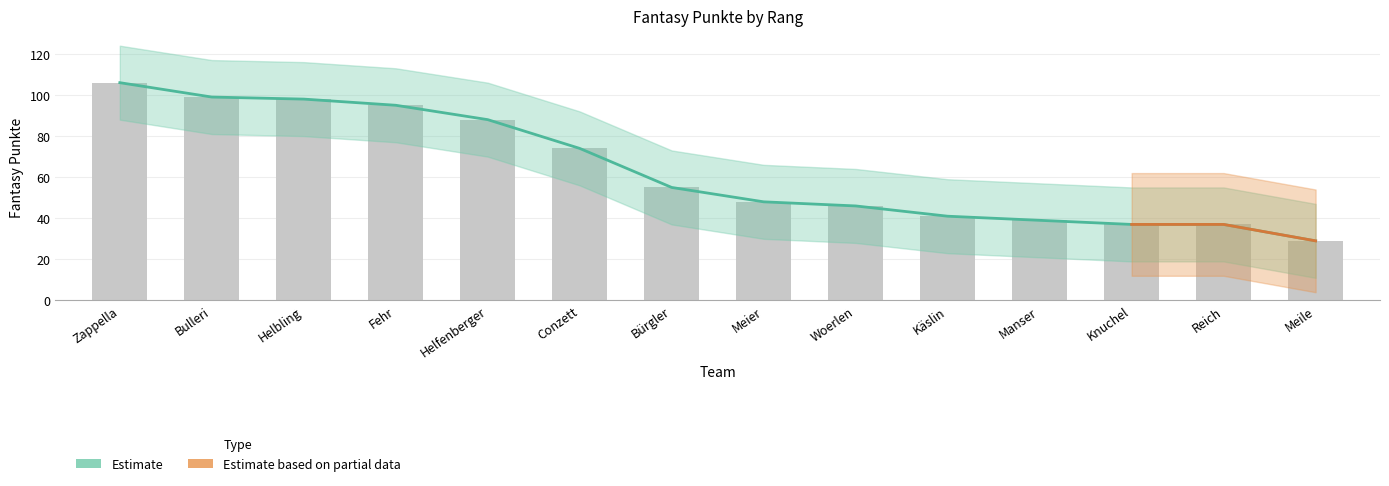

Is it true that the value at Helfenberger is 47?

False